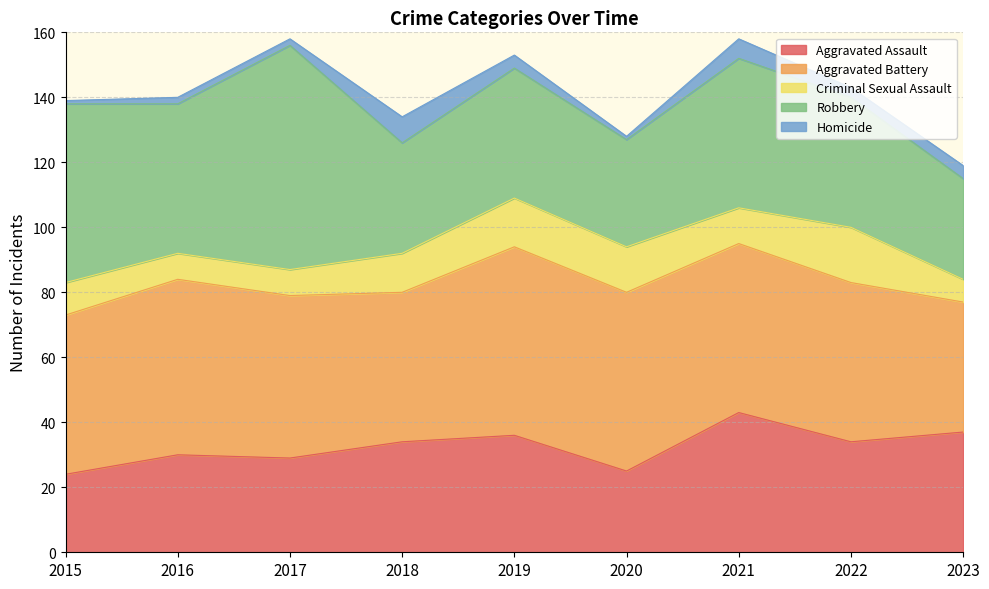

What are all the series names shown in the legend?

Aggravated Assault, Aggravated Battery, Criminal Sexual Assault, Robbery, Homicide